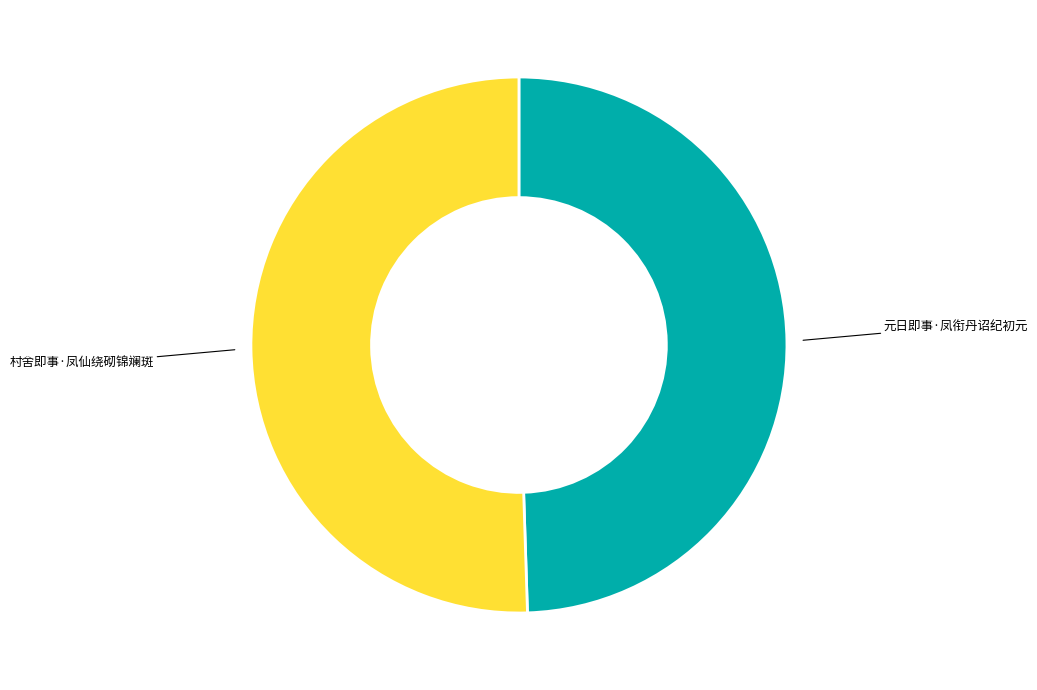

What is the ratio of the value at 村舍即事·凤仙绕砌锦斓斑 to the value at 元日即事·凤衔丹诏纪初元?

1.0